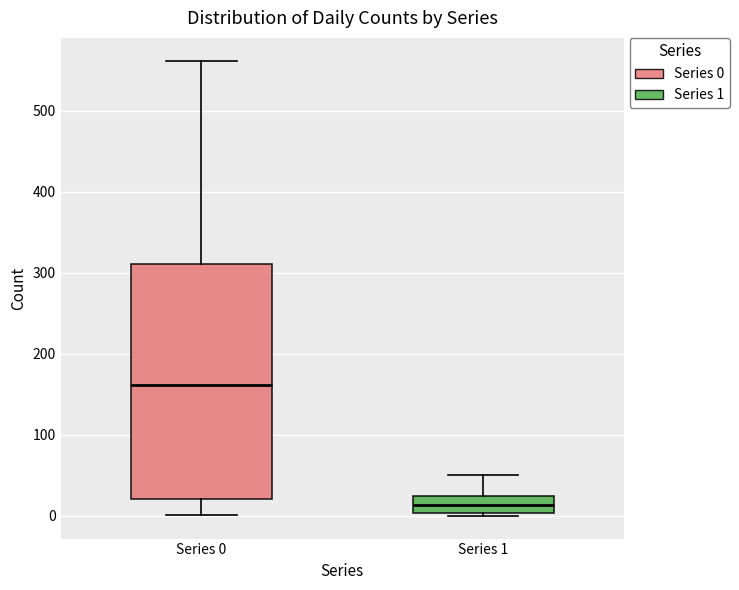

Where is the lower edge of the box for Series 0 on the y-axis? The values are not printed on the chart, so give them approximately, as read against the axis.

20